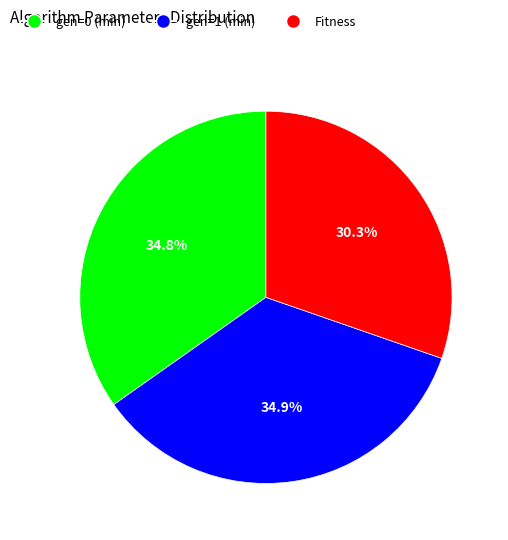

To the nearest percent, what is the combined percentage of Fitness and gen=1 (min)?

65%